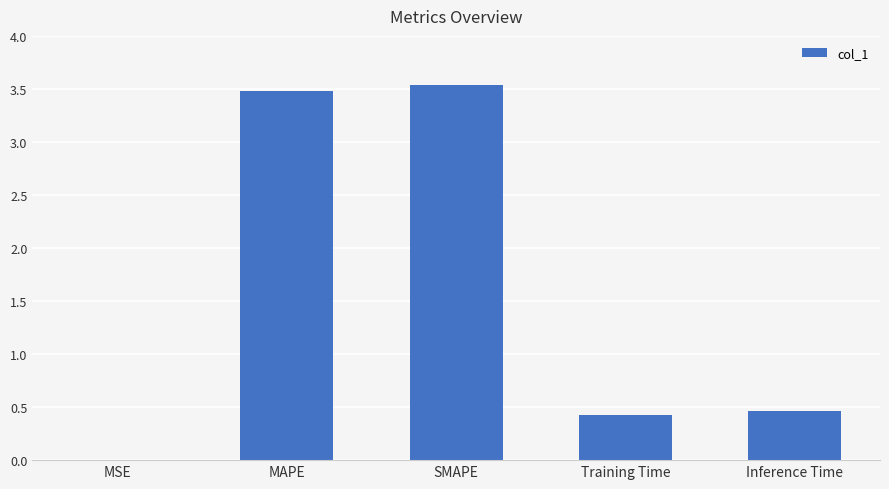

Are the bars horizontal?

No